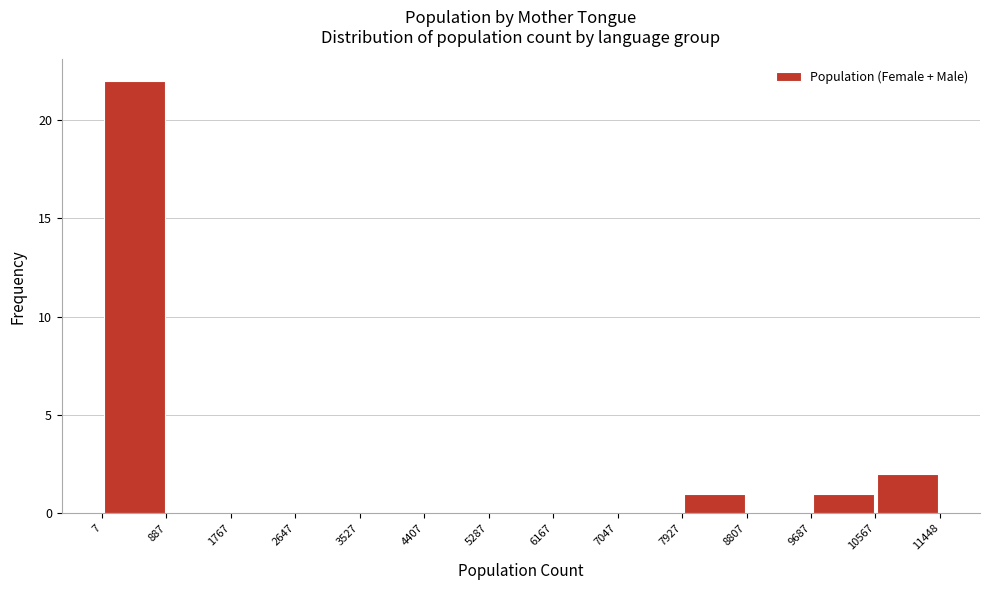

Which range on the x-axis has the tallest bar?

7 to 887